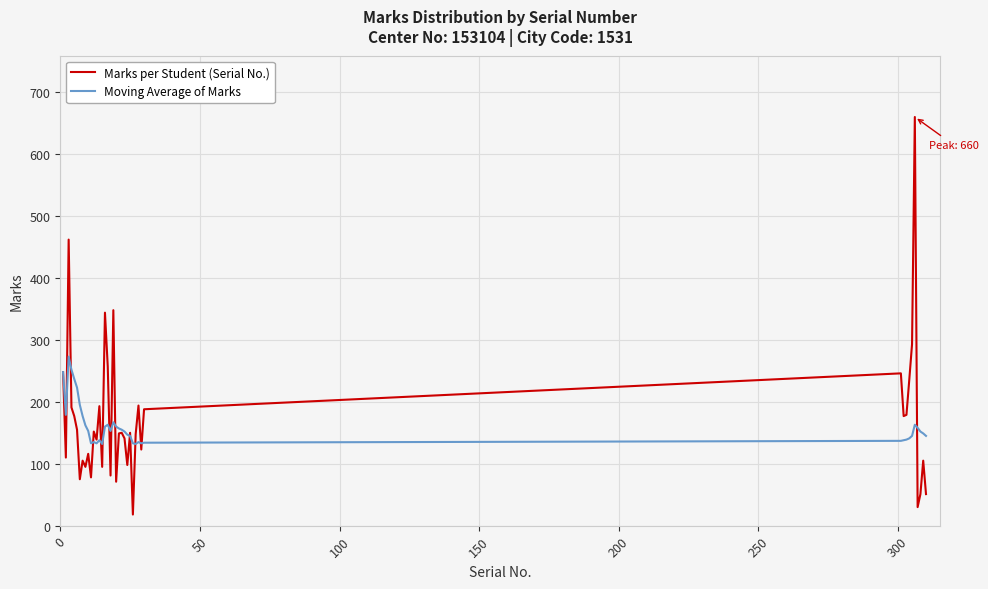

Which series has the largest range (max minus min)?

Marks per Student (Serial No.)